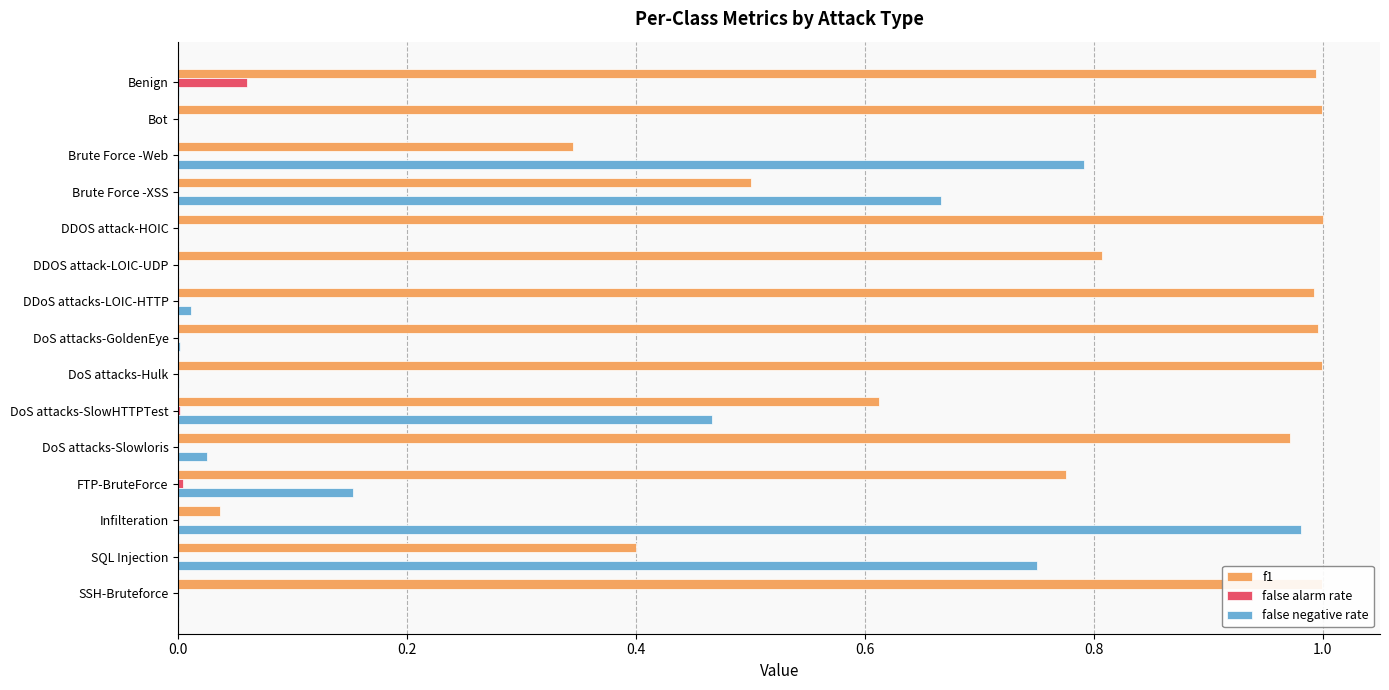

Which series changed the most between Brute Force -XSS and DDOS attack-LOIC-UDP?

false negative rate